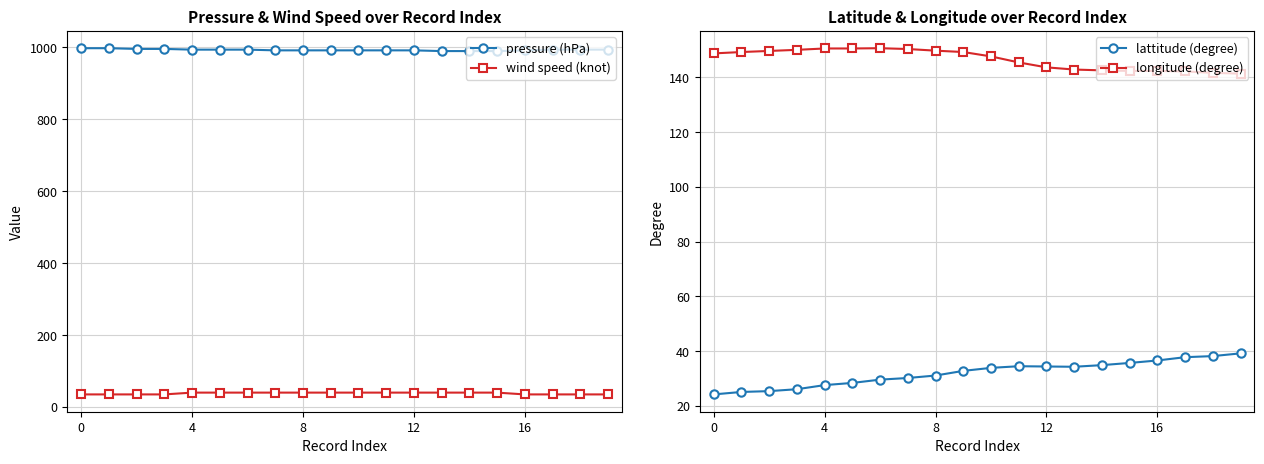

At how many categories does at least one series exceed 944?

20